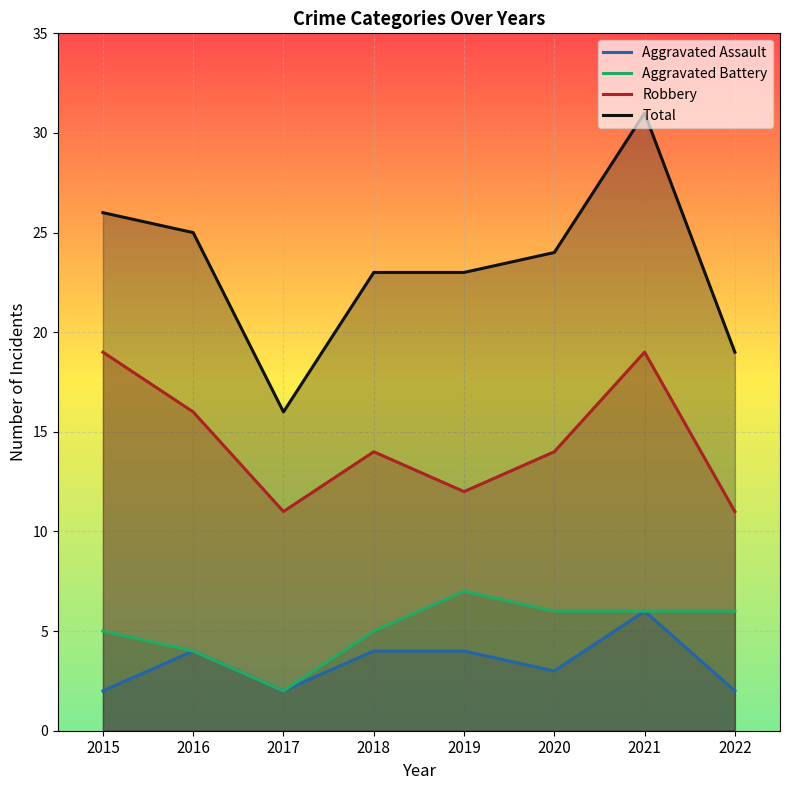

Reading left to right, extract all data points from this chart.

Aggravated Assault: 2	4	2	4	4	3	6	2
Aggravated Battery: 5	4	2	5	7	6	6	6
Robbery: 19	16	11	14	12	14	19	11
Total: 26	25	16	23	23	24	31	19